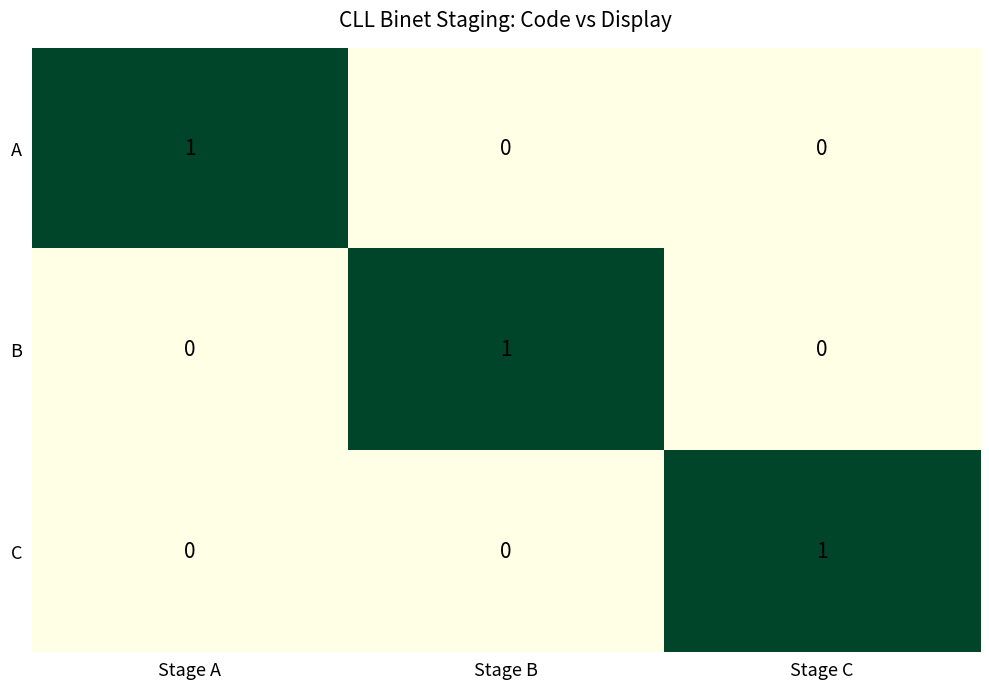

How many distinct data groups are displayed?

3